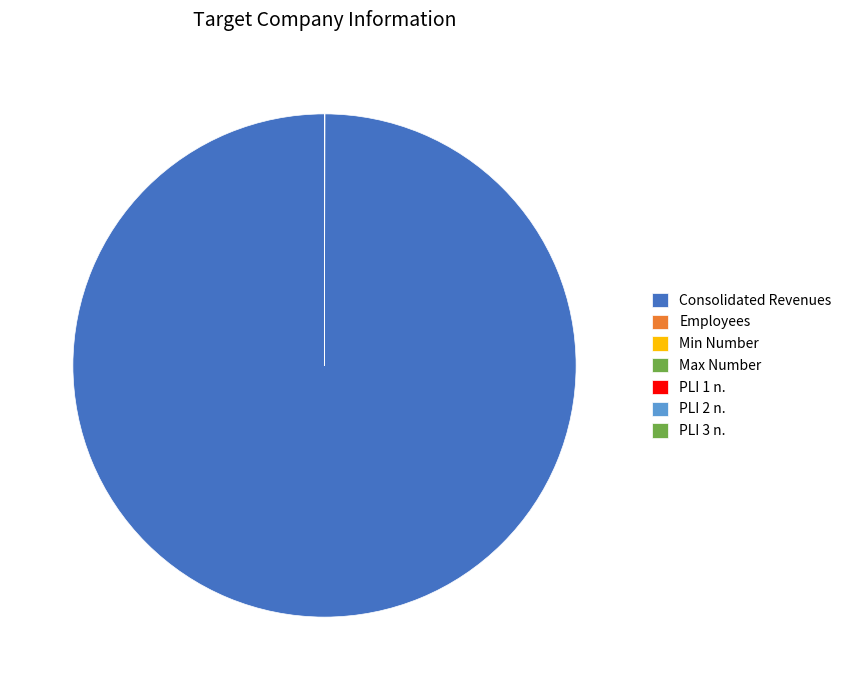

To the nearest percent, what is the difference between the largest and smallest slice percentages?

100%